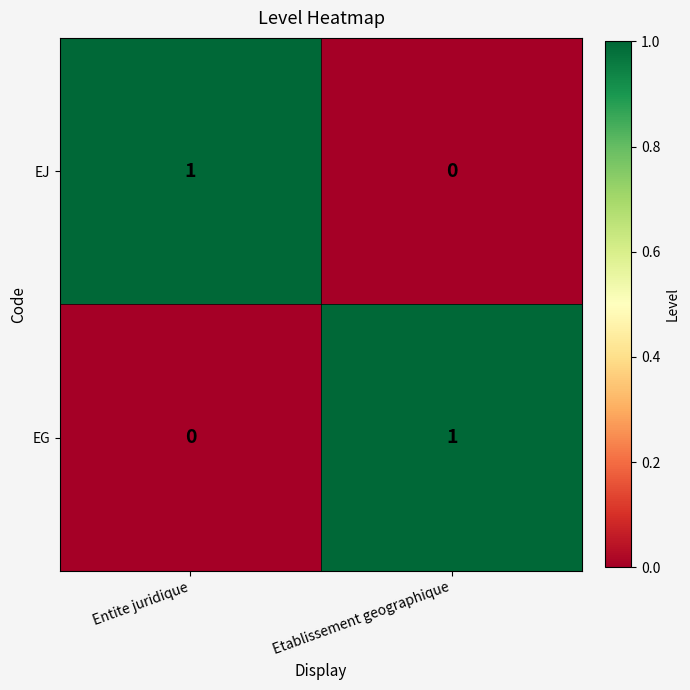

Reading right to left, extract all data points from this chart.

EJ: Etablissement geographique=0	Entite juridique=1
EG: Etablissement geographique=1	Entite juridique=0